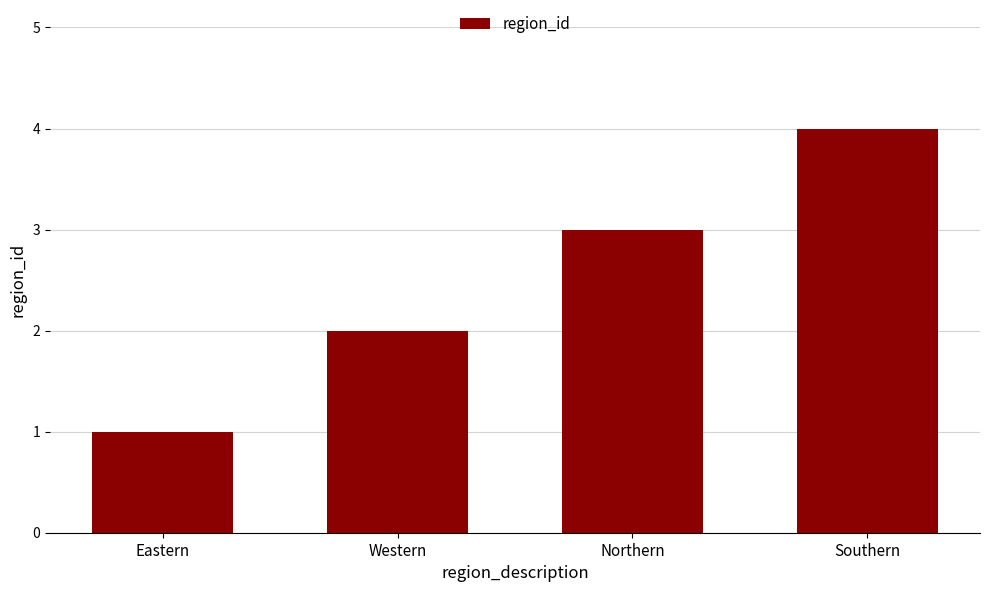

Does the chart contain stacked bars?

No